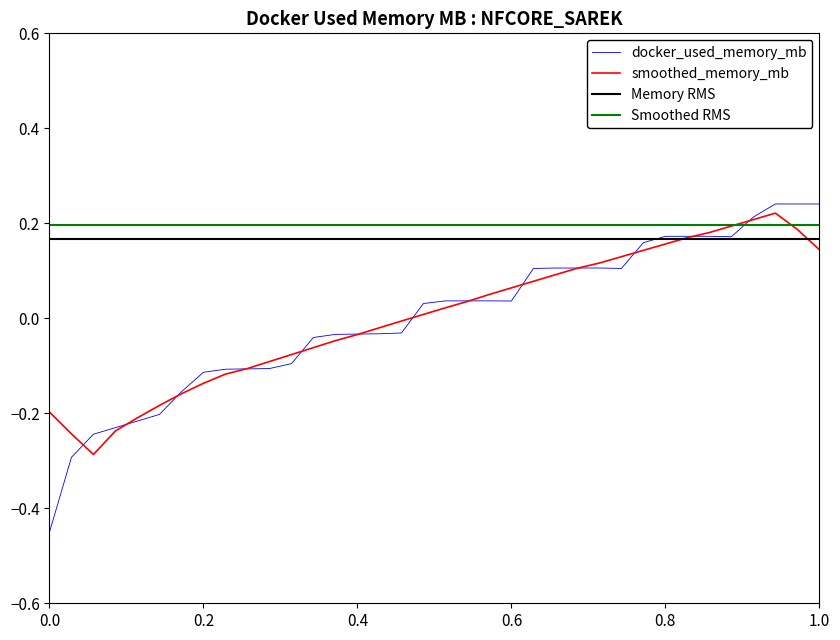

Reading left to right, list all the values displayed in this chart.

-0.5	-0.3	-0.2	-0.2	-0.2	-0.2	-0.2	-0.1	-0.1	-0.1	-0.1	-0.1	-0.0	-0.0	-0.0	-0.0	-0.0	0.0	0.0	0.0	0.0	0.0	0.1	0.1	0.1	0.1	0.1	0.2	0.2	0.2	0.2	0.2	0.2	0.2	0.2	0.2